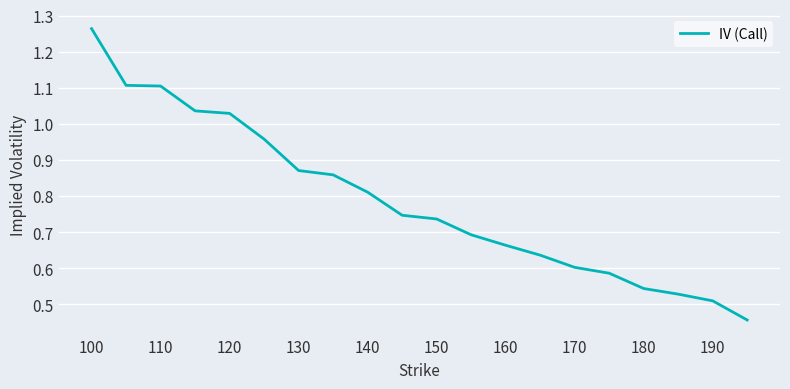

Between 120 and 190, which is larger?

120